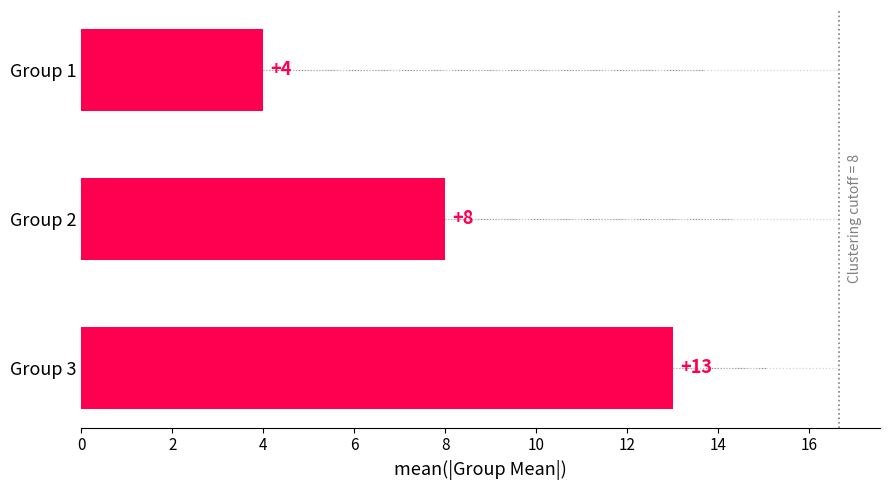

Which label corresponds to the largest value in the chart?

Group 3